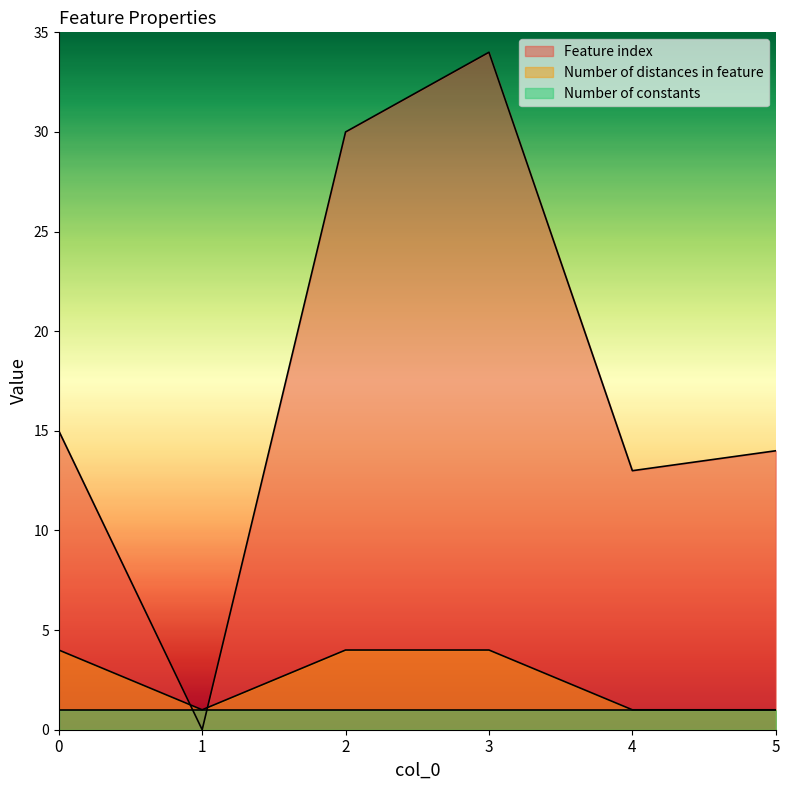

Is the value of Number of distances in feature at 1 greater than the value of Feature index at 1?

Yes